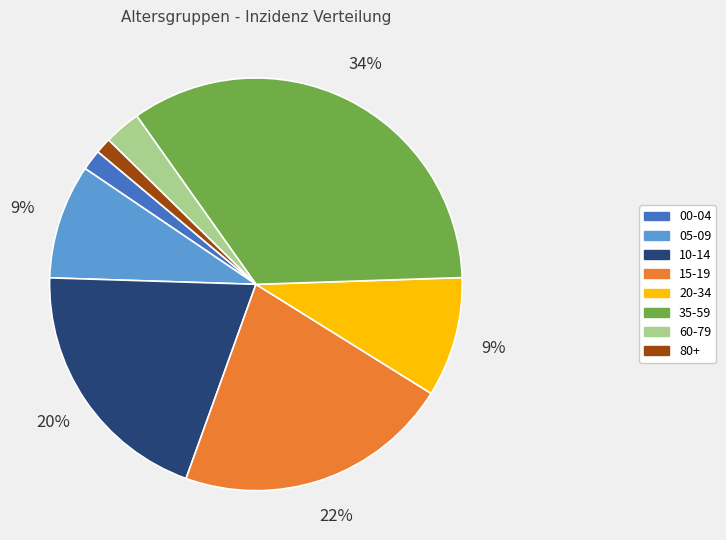

To the nearest percent, what is the average slice percentage?

12%